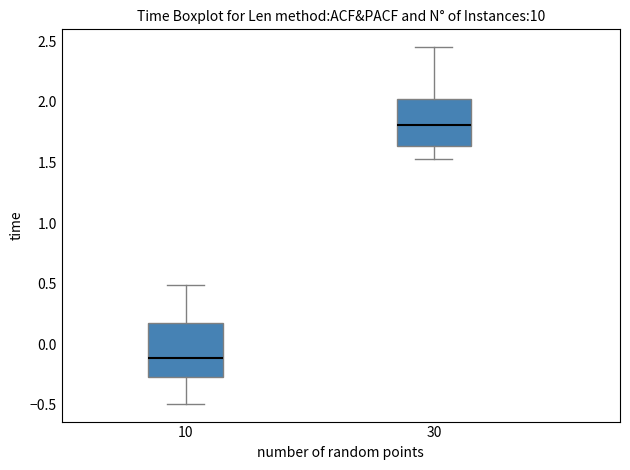

Which box has the highest median line?

30